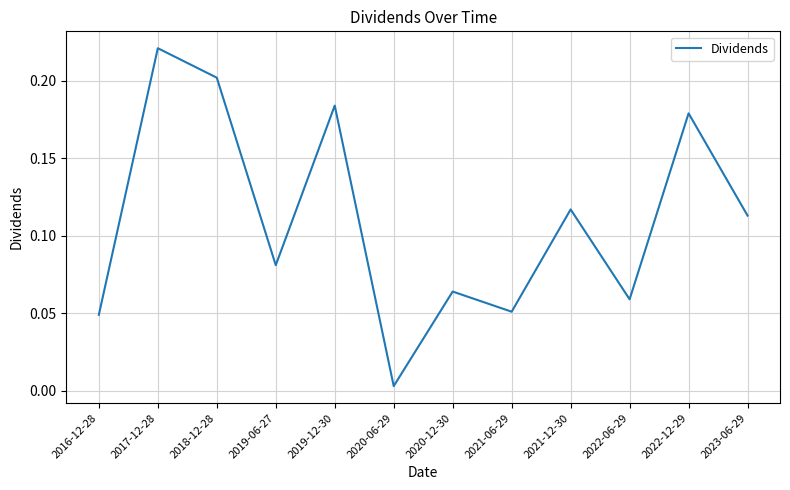

How many interior local peaks (higher than both neighbors) does the data have?

5